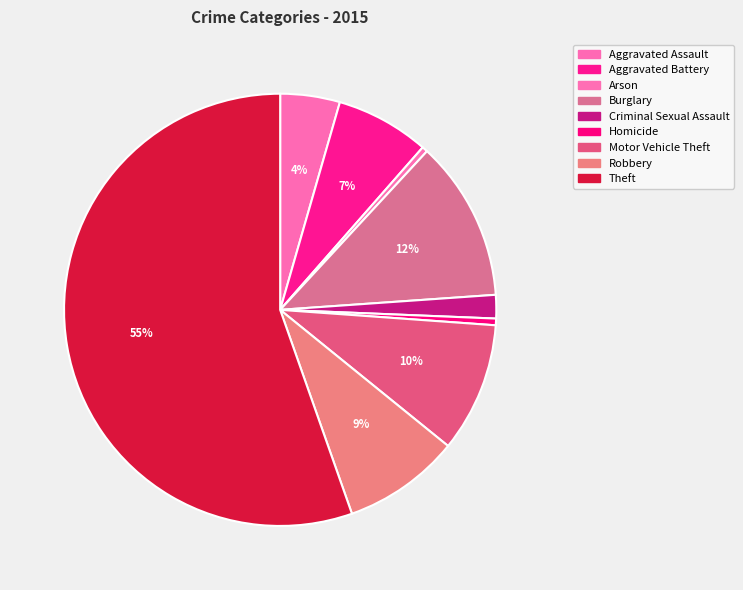

Do Aggravated Battery and Homicide together represent more than half of the pie?

No